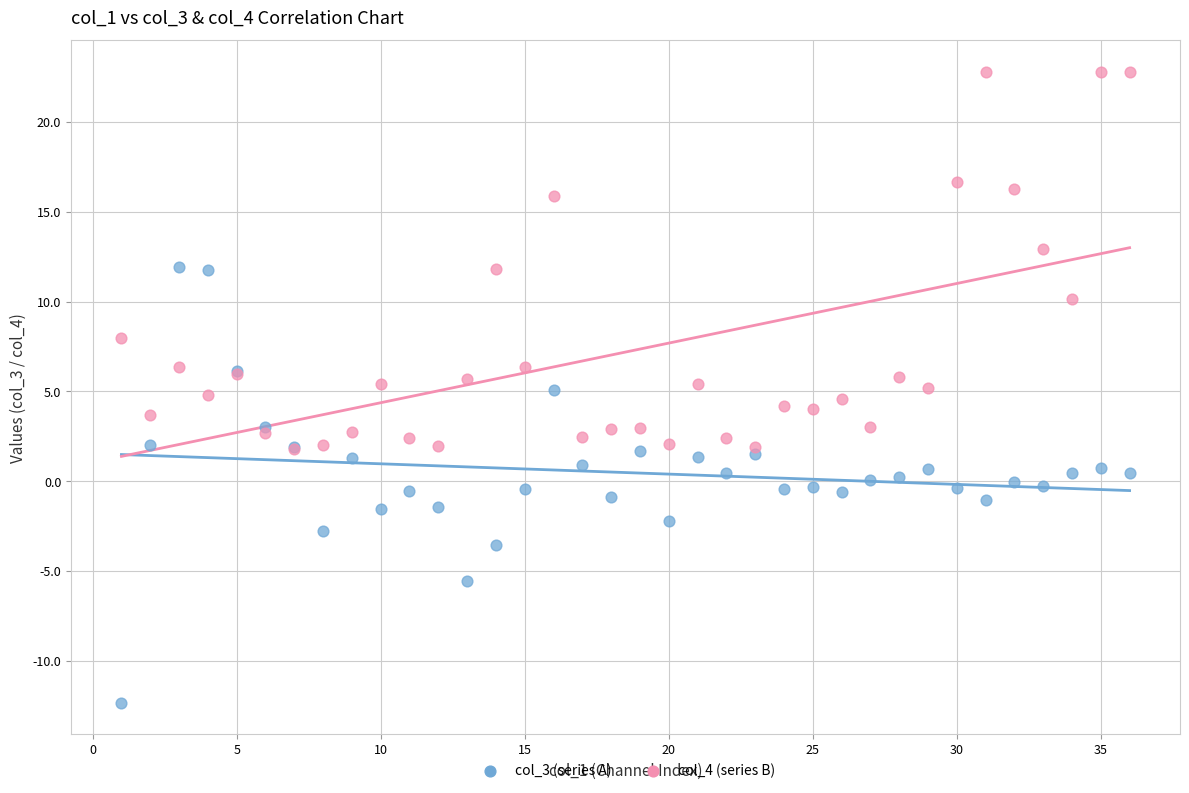

What are all the series names shown in the legend?

col_3 (series A), col_4 (series B)